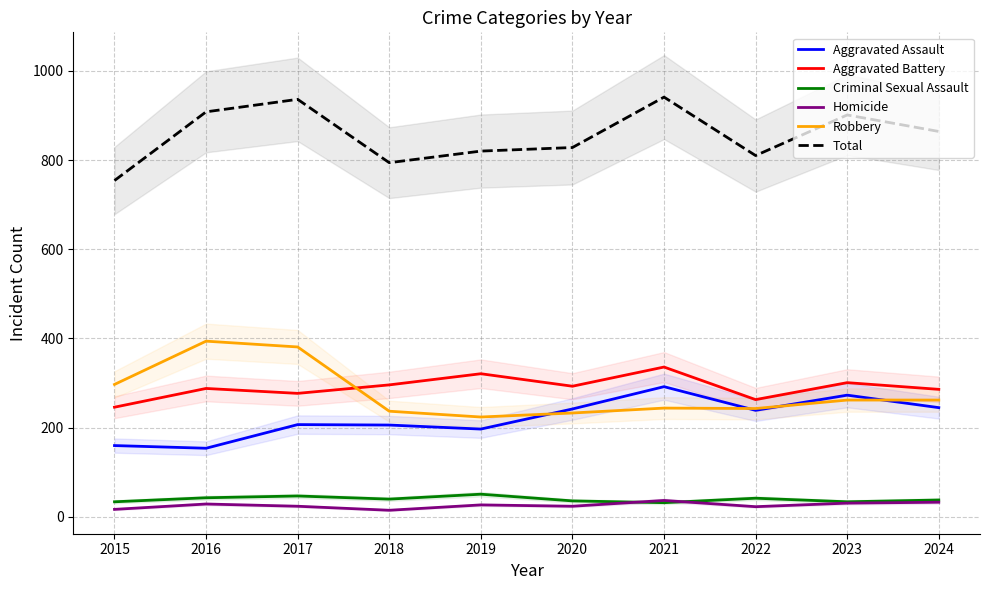

True or false: Aggravated Battery has a value of 288 at 2016.

True